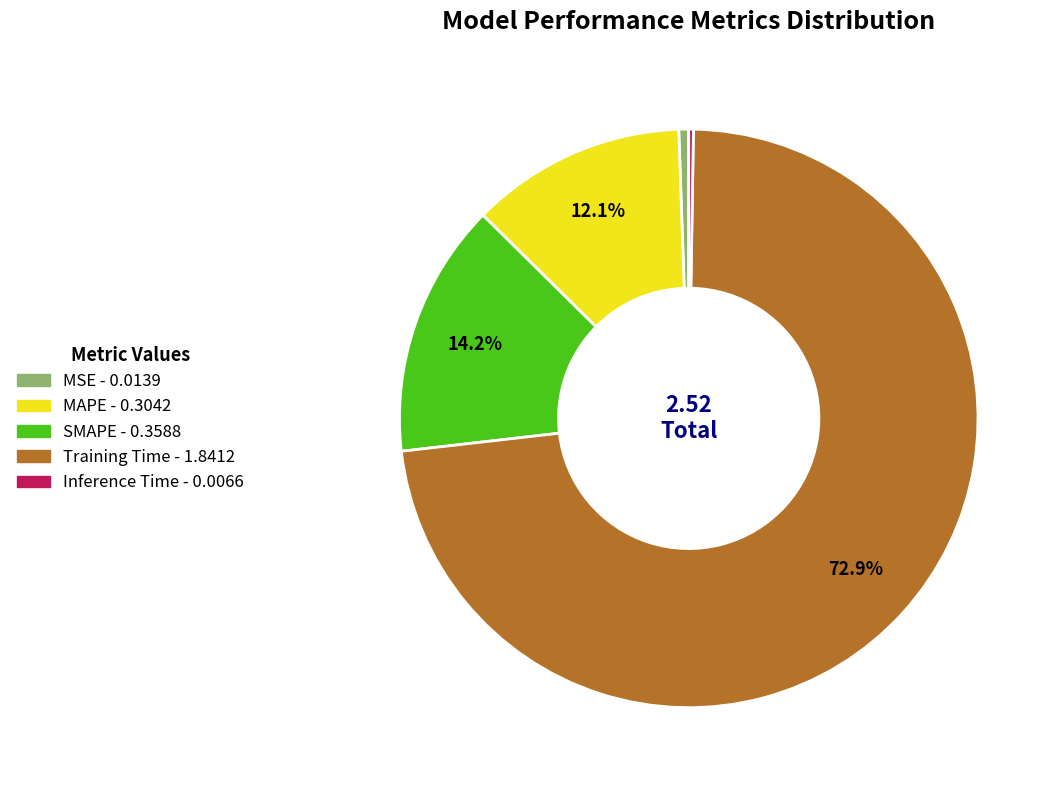

Which slice is the largest?

Training Time